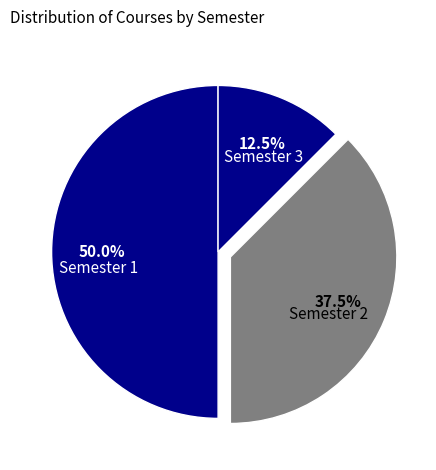

What percentage is NOT represented by Semester 3?

87.5%